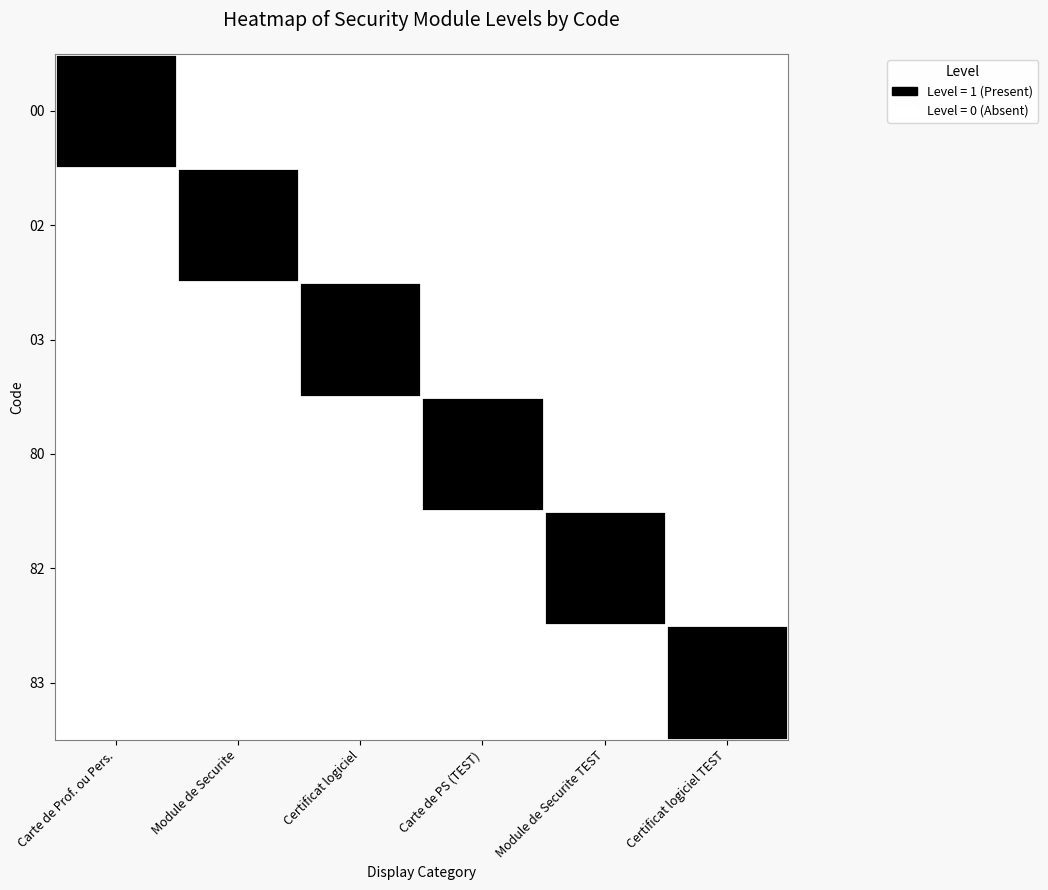

Rank the series by their maximum value, from highest to lowest.

00, 02, 03, 80, 82, 83